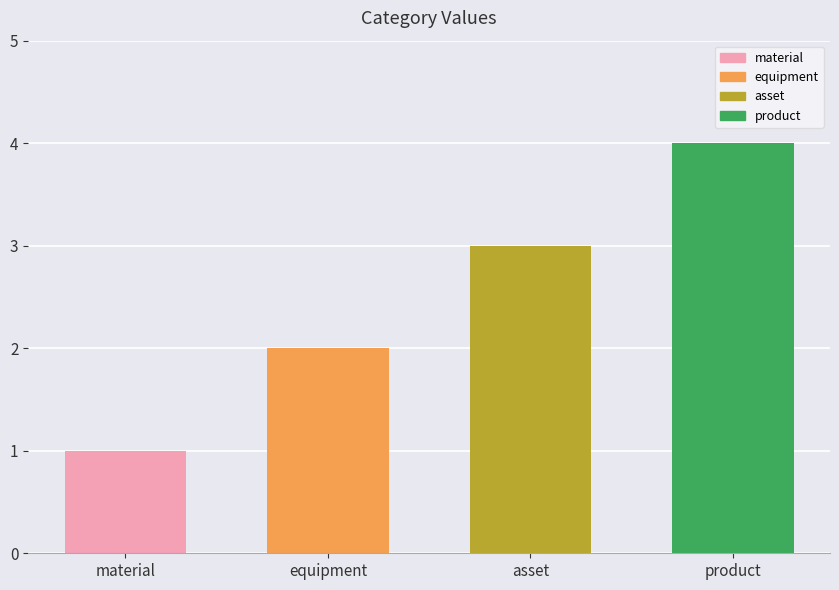

Are the bars grouped side by side (vs. stacked)?

No